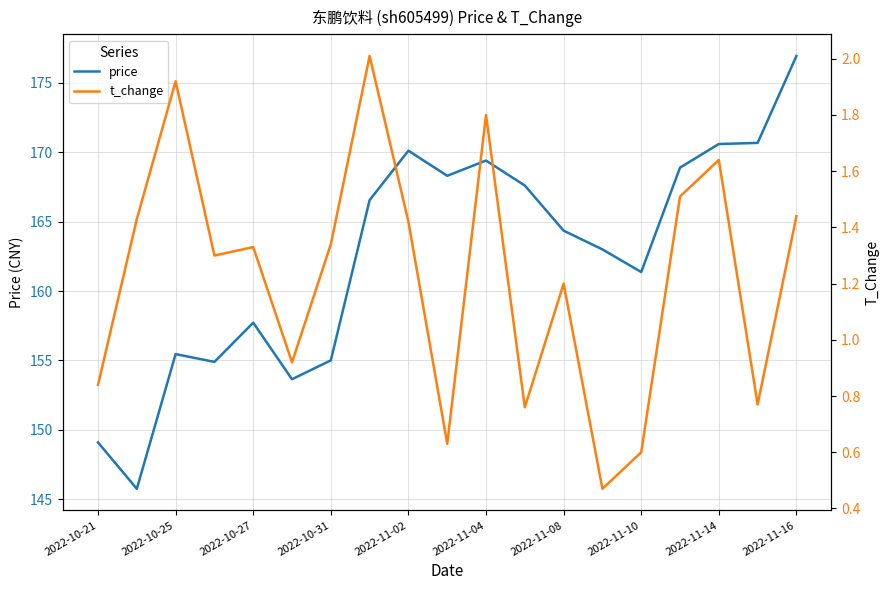

True or false: price has a value of 164.3 at 2022-11-08.

True